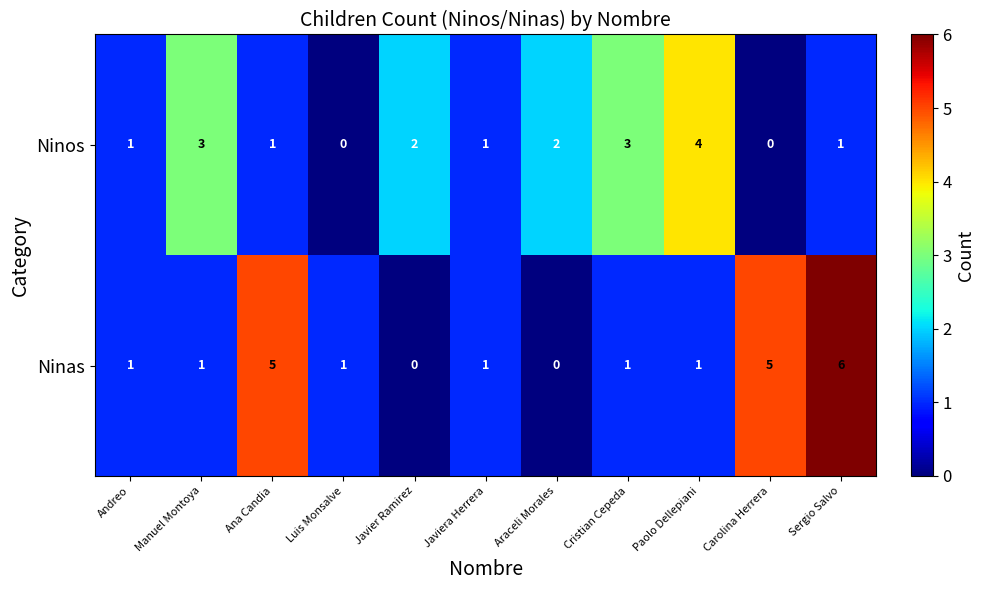

How many series are shown in this chart?

2